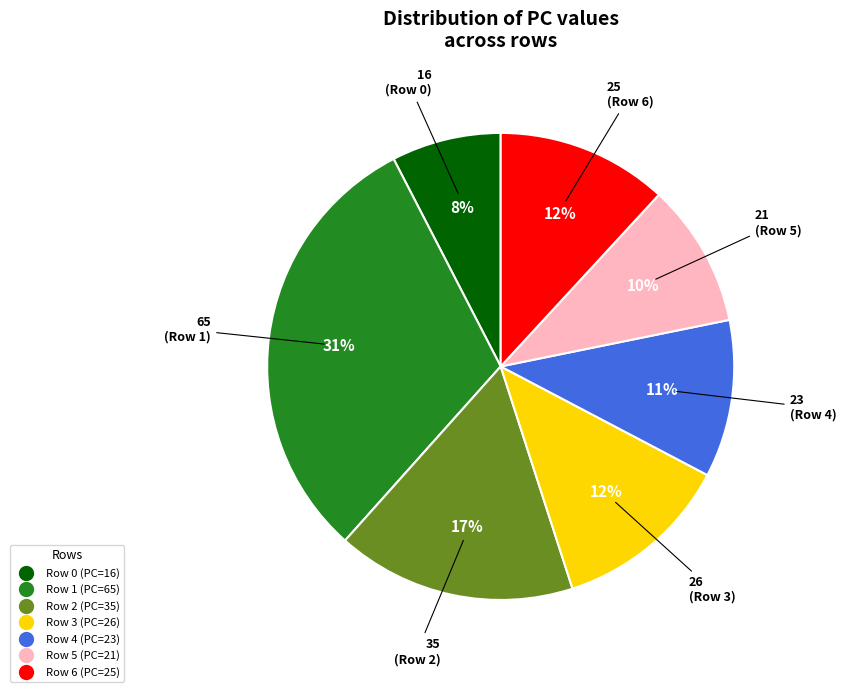

To the nearest percent, what is the combined percentage of Row 1 (PC=65) and Row 4 (PC=23)?

42%